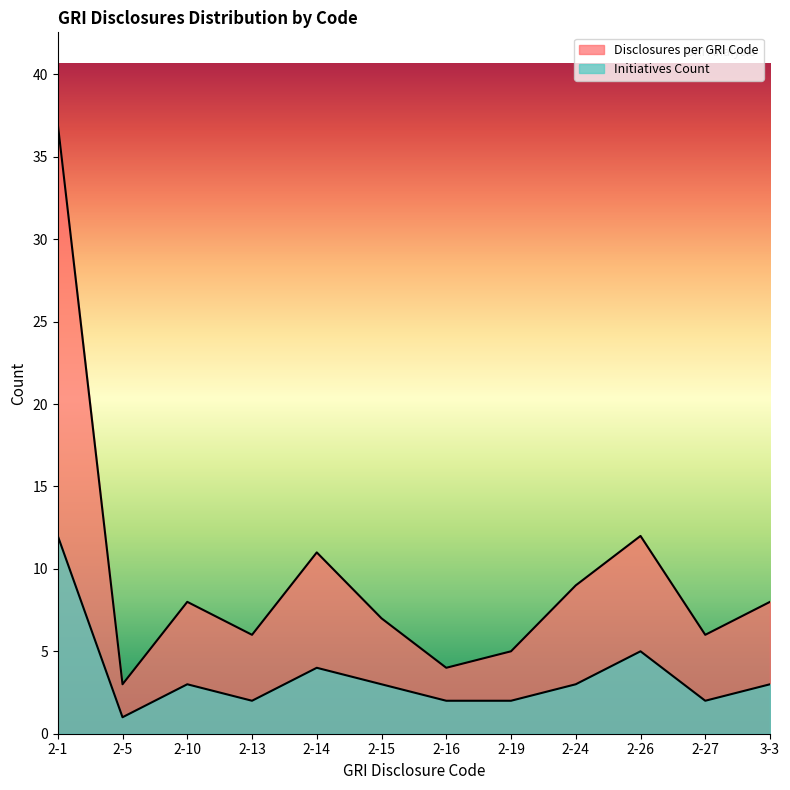

How many lines are shown in the chart?

2